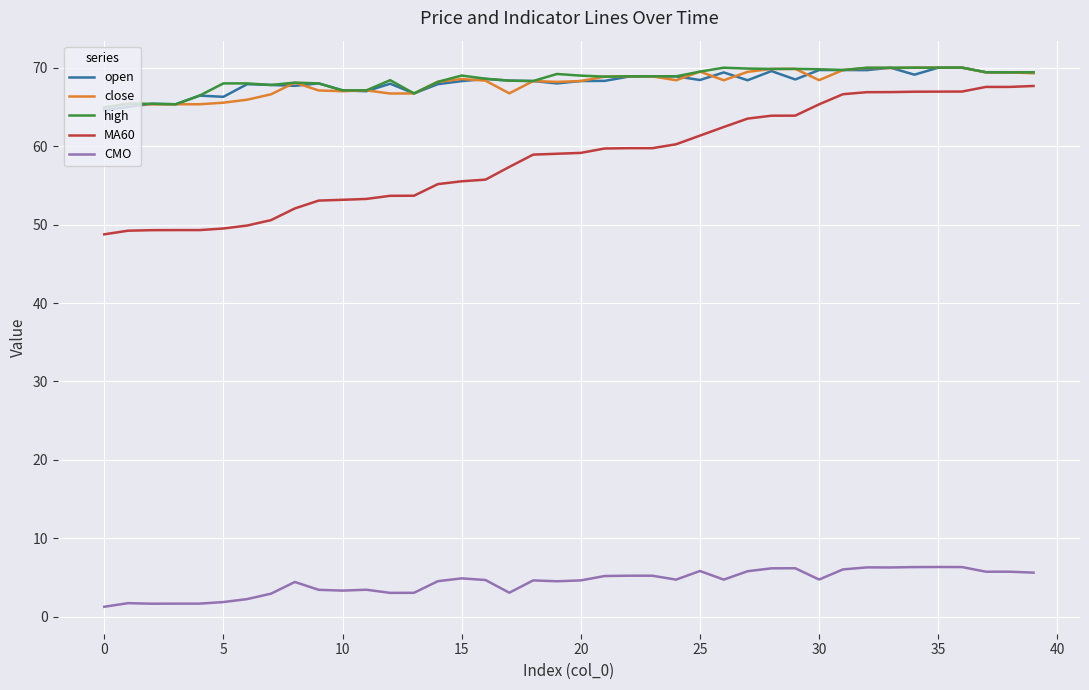

True or false: close and CMO cross at least once.

False